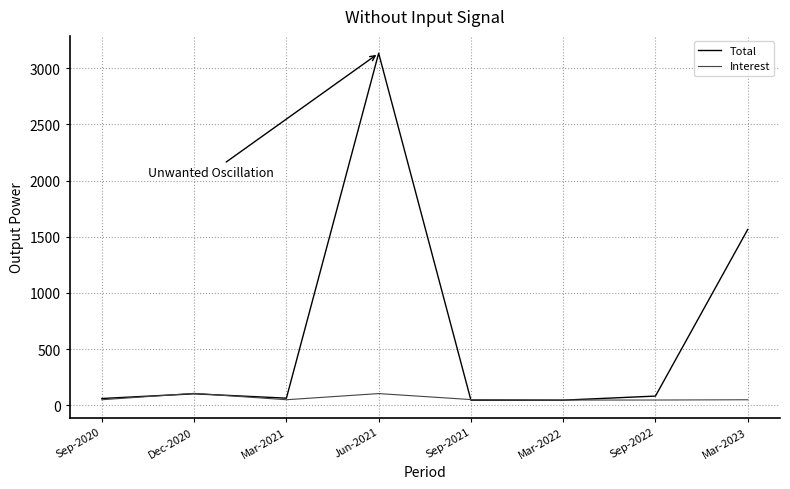

What is the sum of the Total values at Jun-2021 and Sep-2021?

3178.7